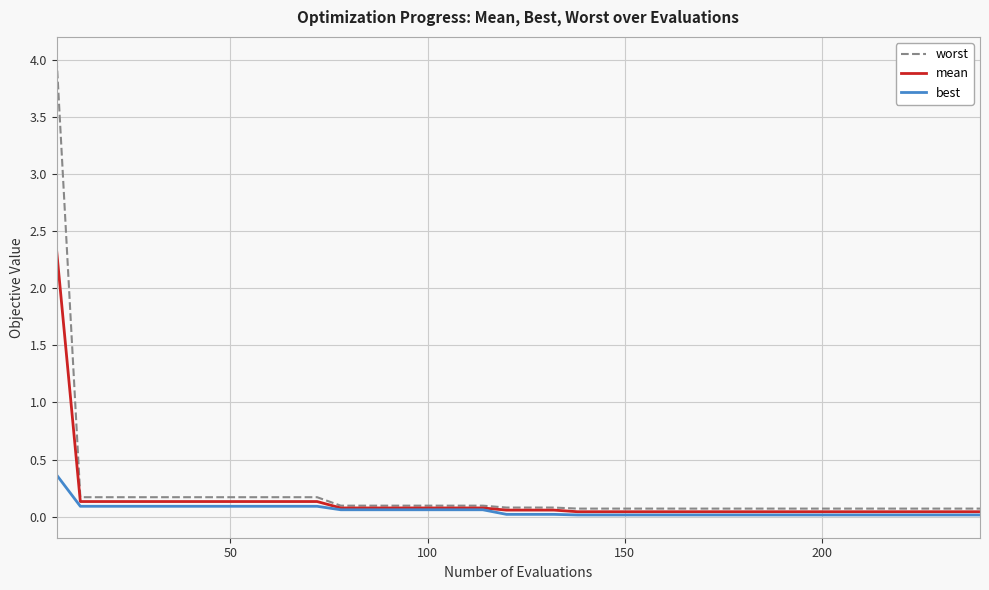

Which series has the largest range (max minus min)?

worst